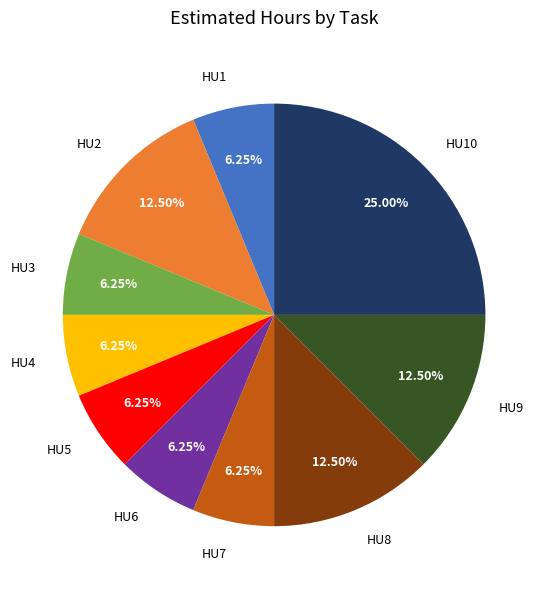

Approximately how many times larger is the value at HU7 compared to HU3?

1.0